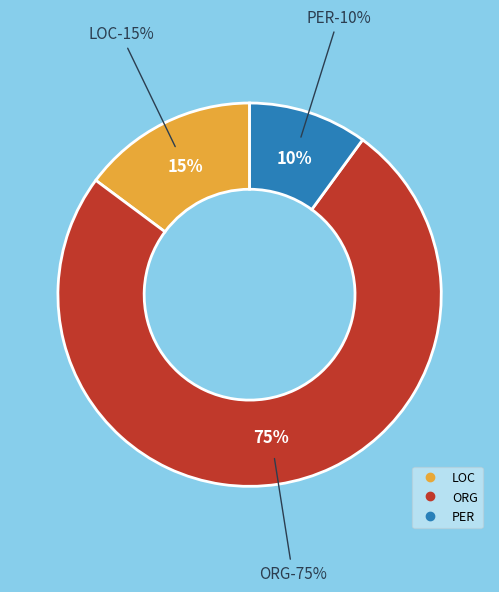

Which slice is the largest?

ORG